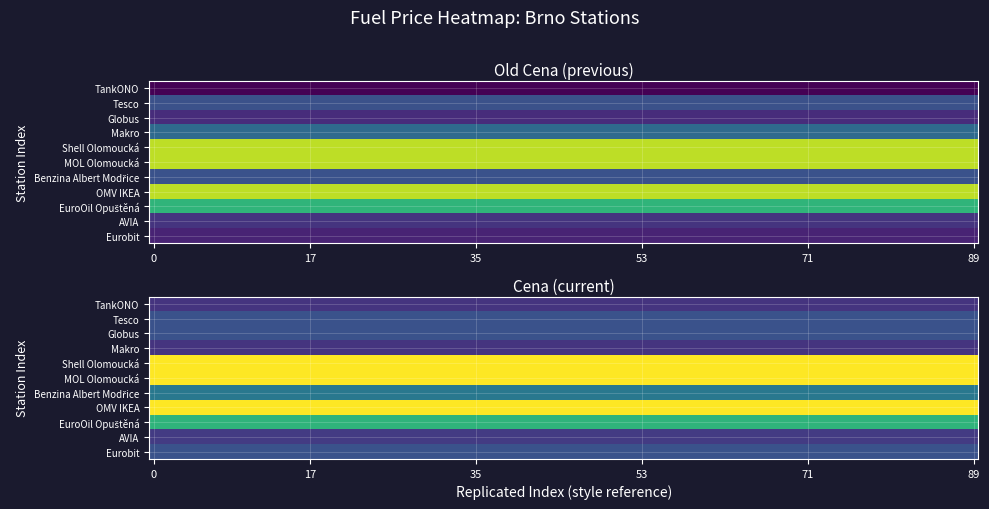

What is the minimum value shown in the chart?

31.9